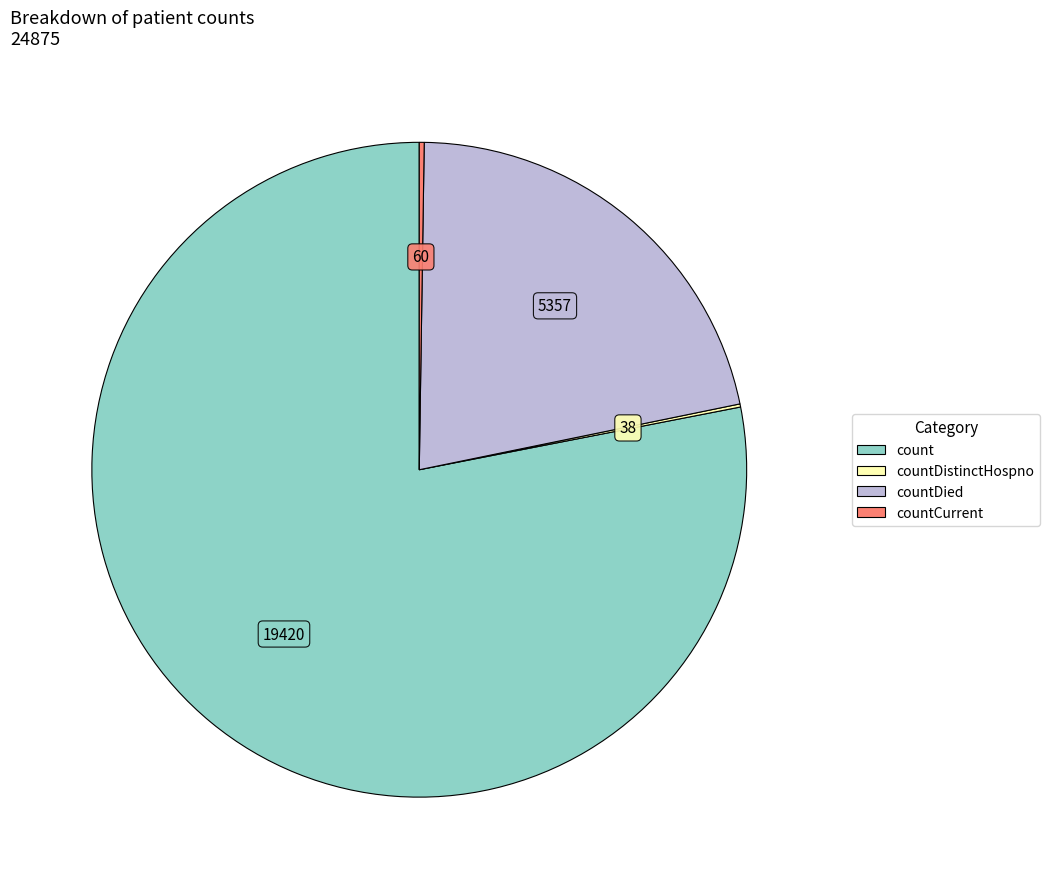

Does any single category account for the majority?

Yes